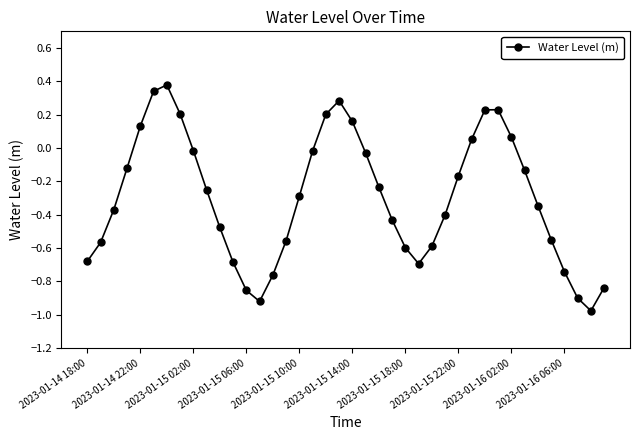

What is the sum of all values?

-11.9